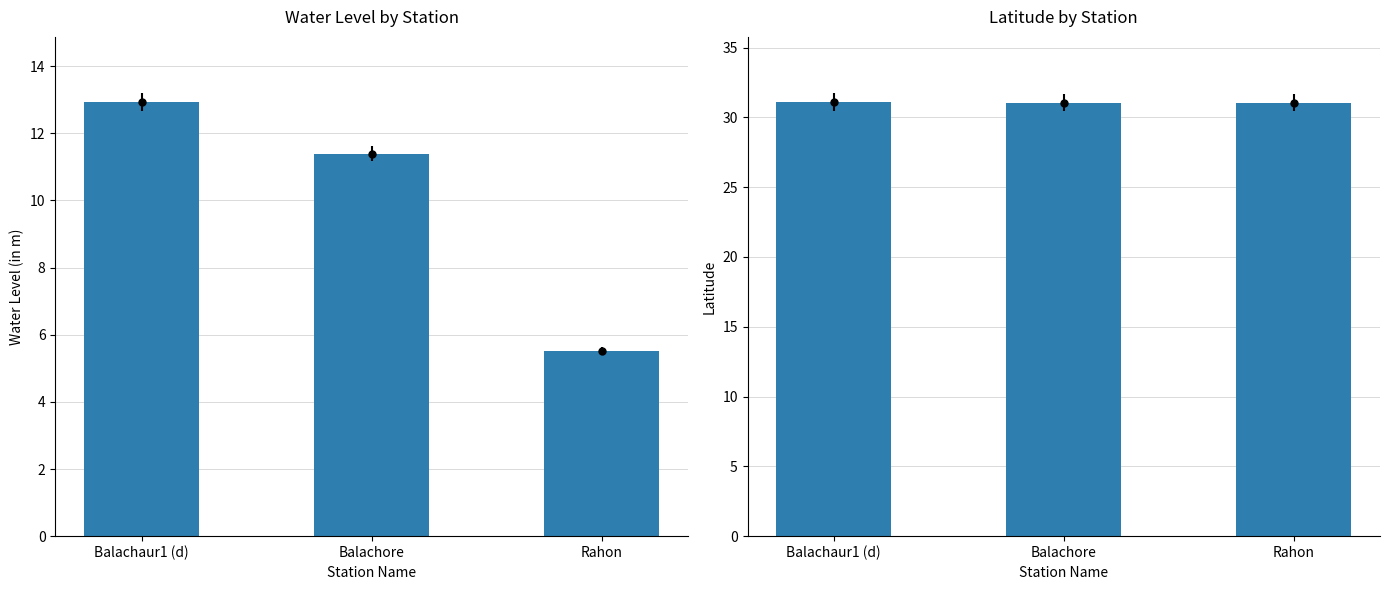

The value of lat at Balachaur1 (d) is 31.1. True or false?

True